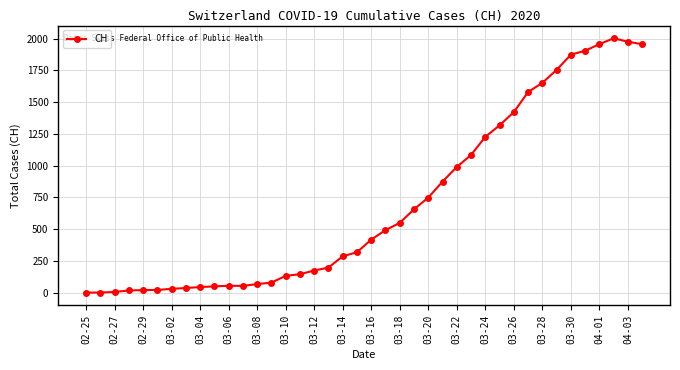

What is the greatest value displayed?

2002